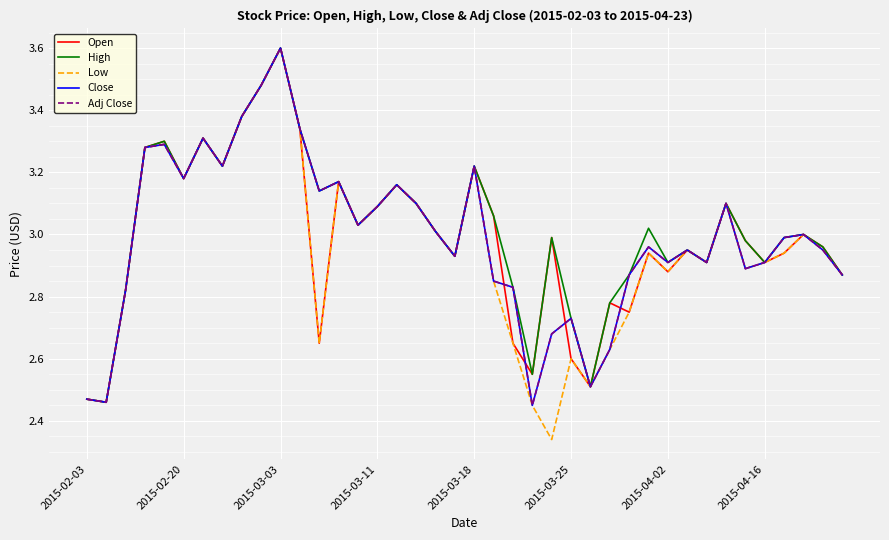

What is the sum of all Open values?

119.5